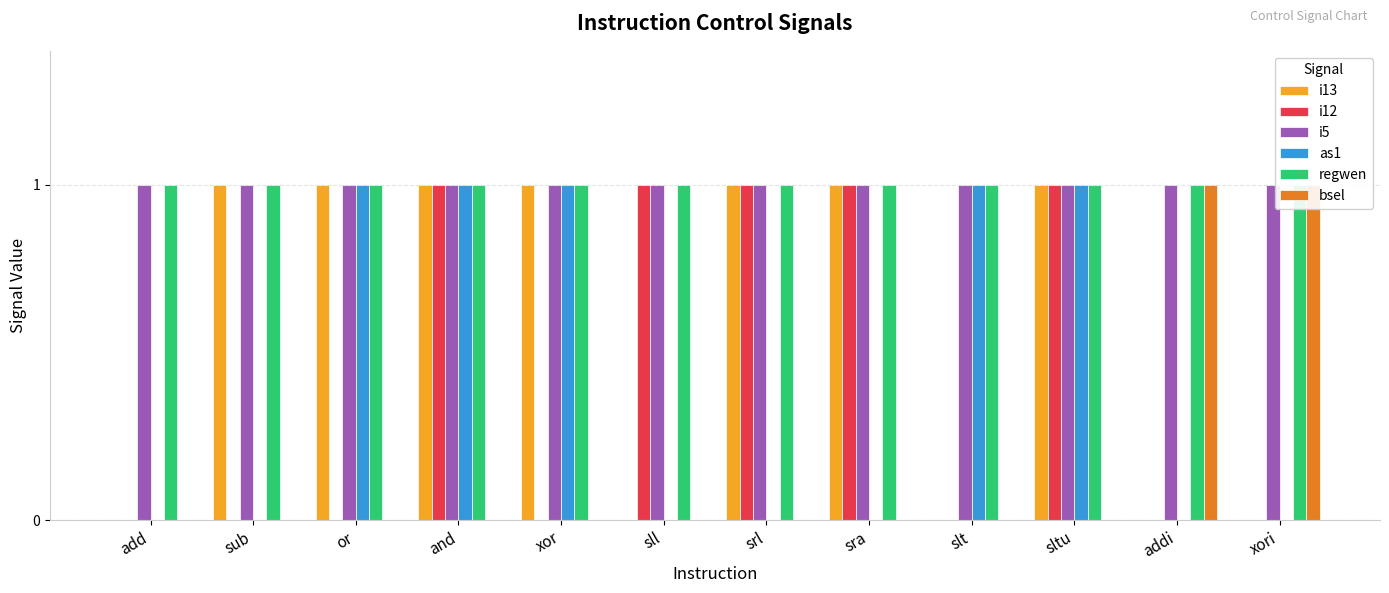

What are all the series names shown in the legend?

i13, i12, i5, as1, regwen, bsel